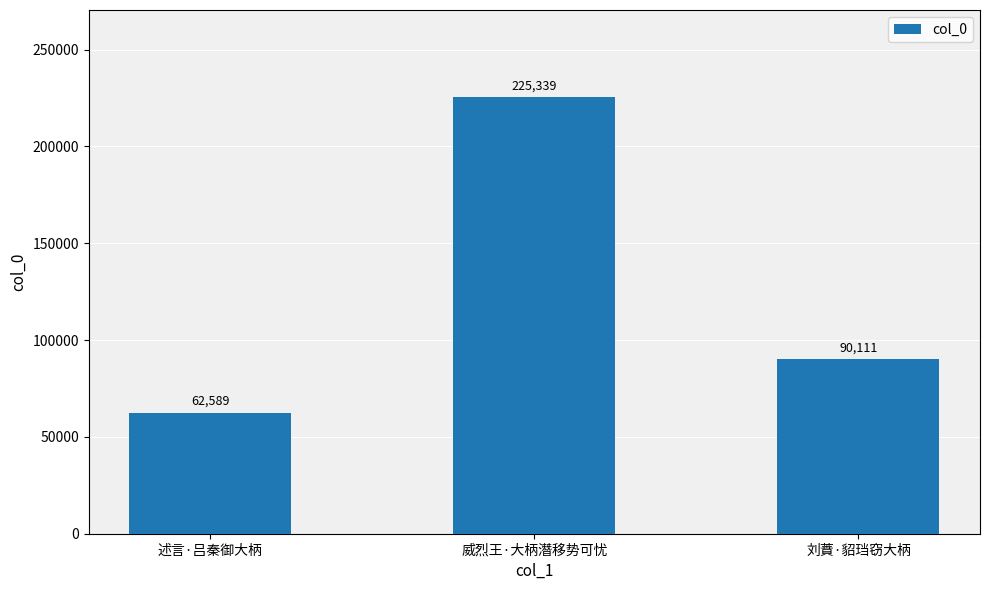

What is the approximate value at 刘蕡·貂珰窃大柄, to the nearest 10?

90110